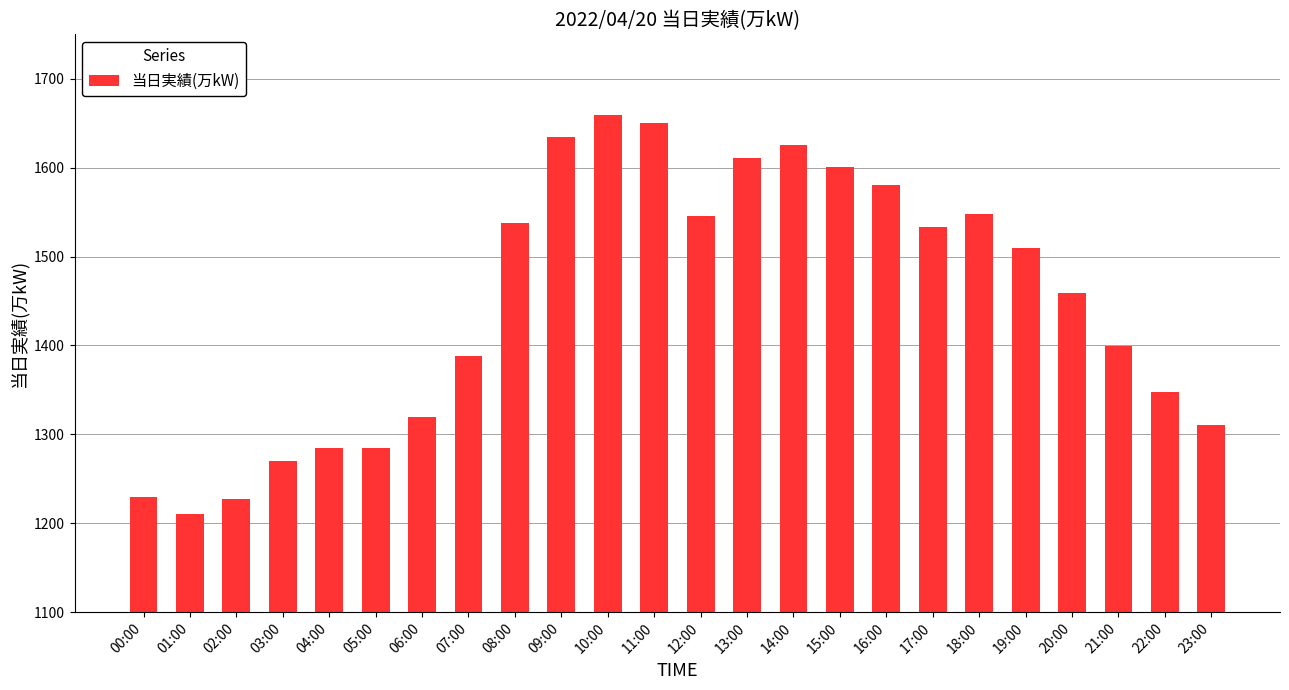

What position from the right is 09:00?

15